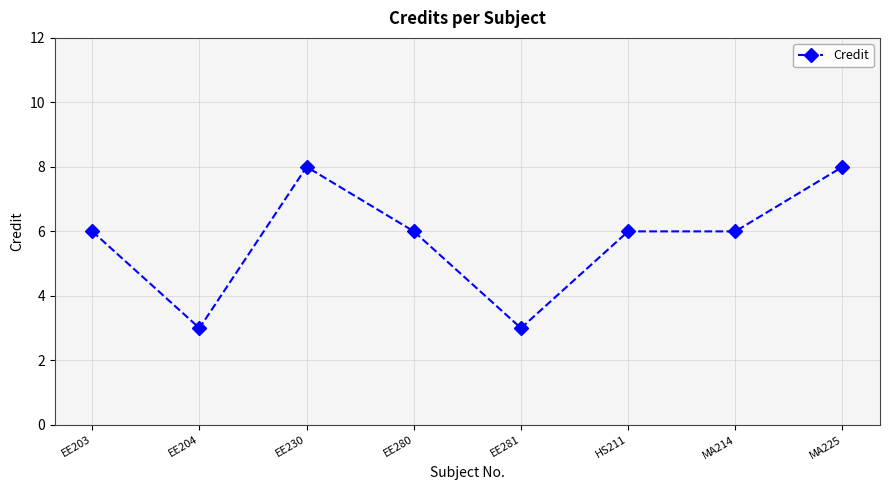

Does the chart have visible grid lines?

Yes